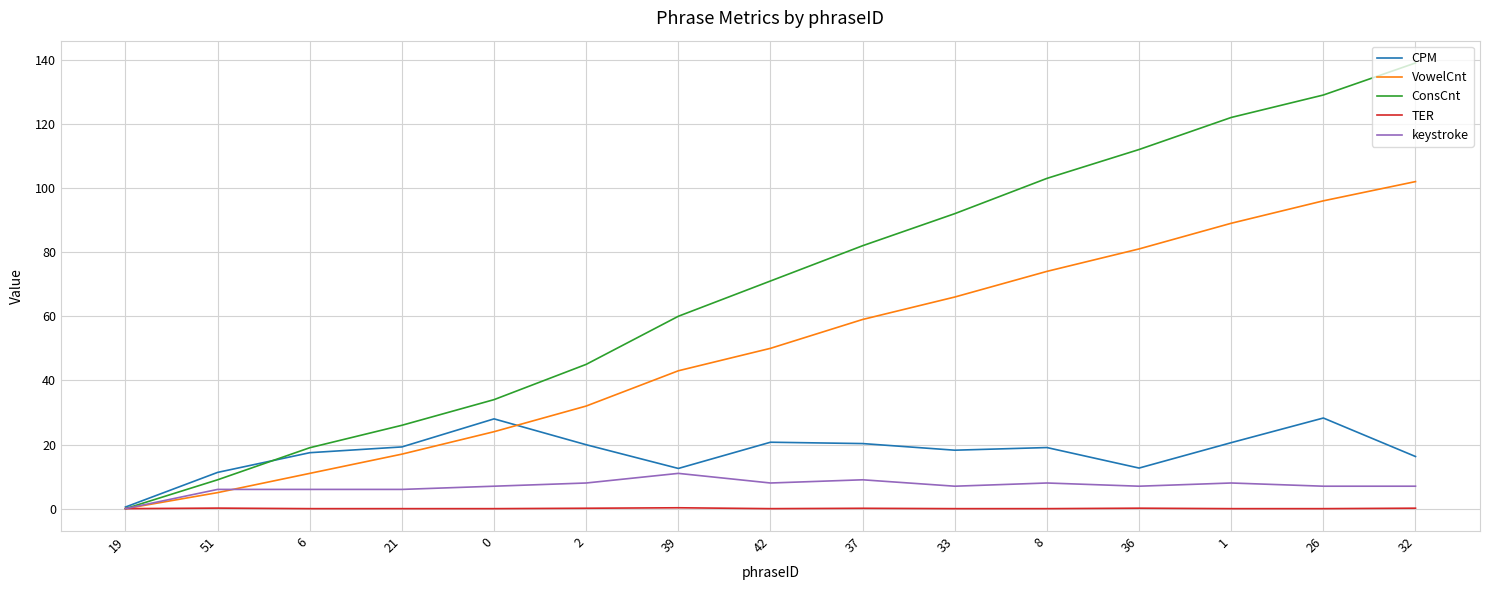

What position from the right is 39?

9